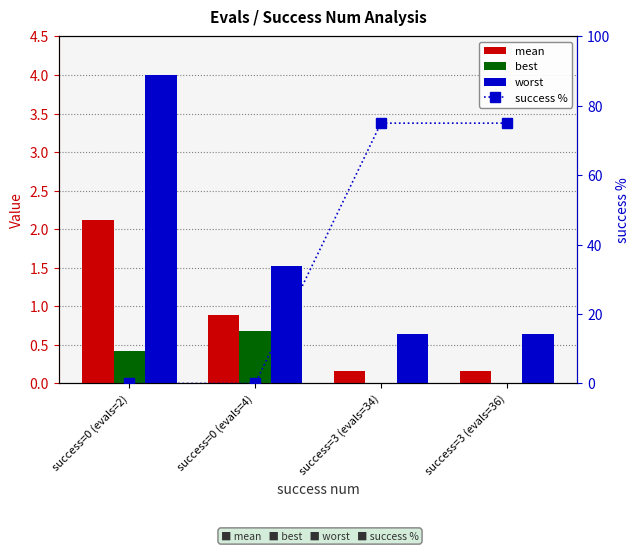

Are the bars horizontal?

No